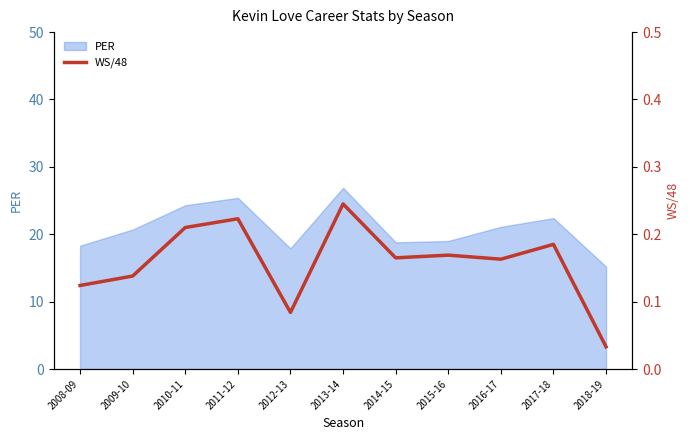

At which label does PER reach its peak?

2013-14